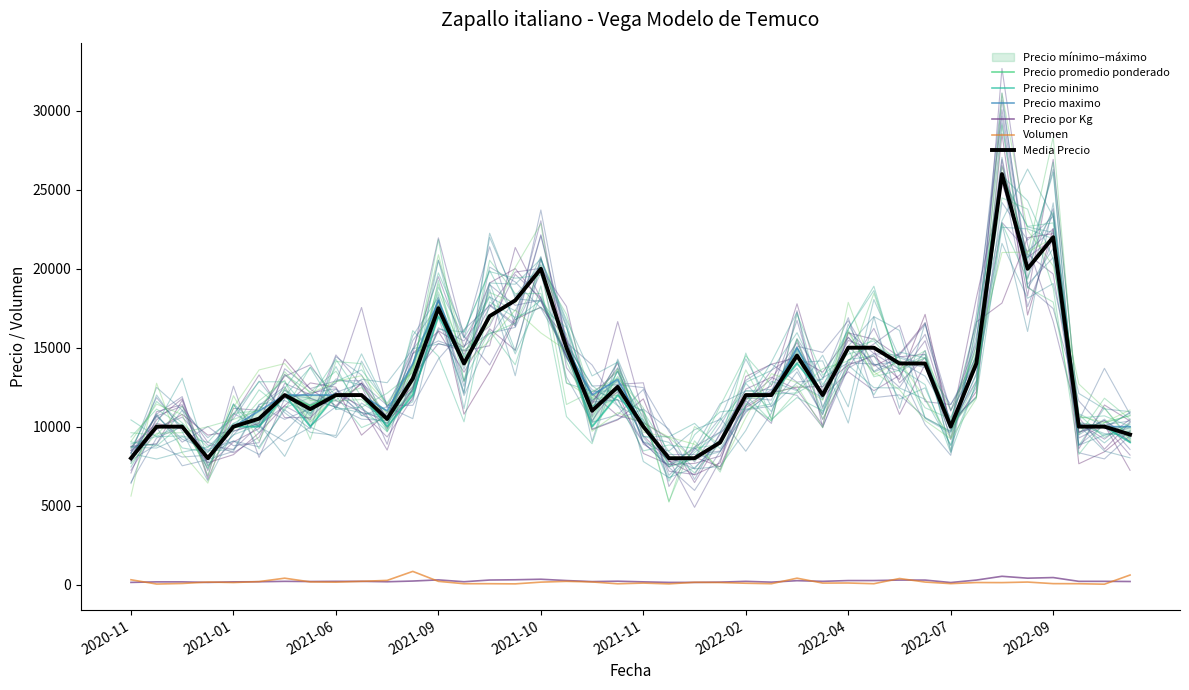

True or false: Precio maximo and Precio por Kg cross at least once.

False